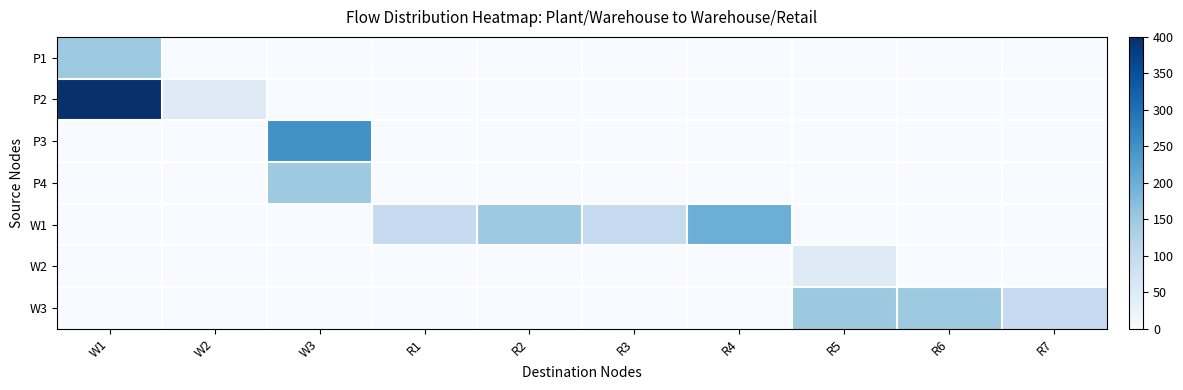

Which series has the largest range (max minus min)?

P2